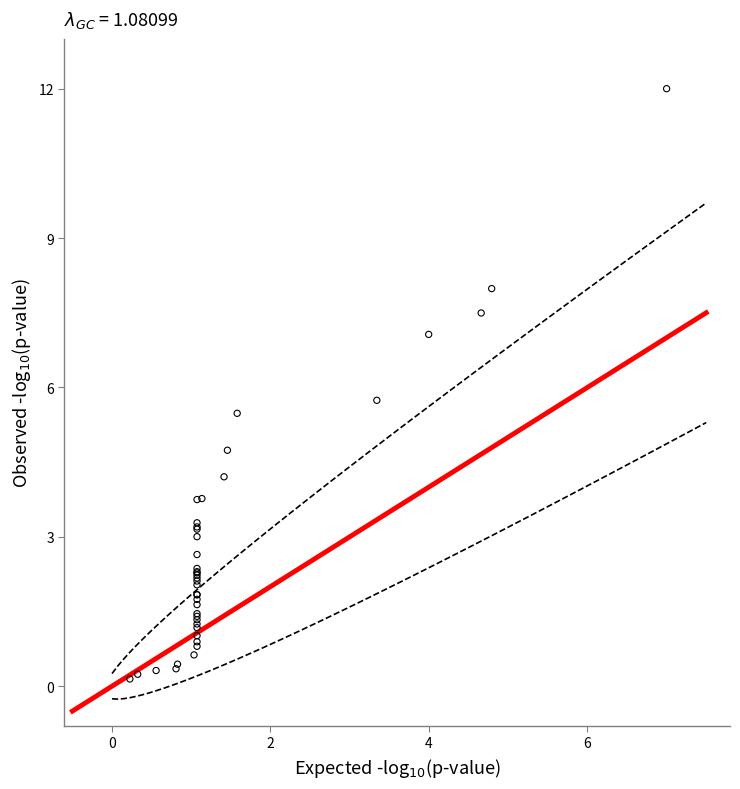

What Y value in the scatter plot is closest to 6?

5.7